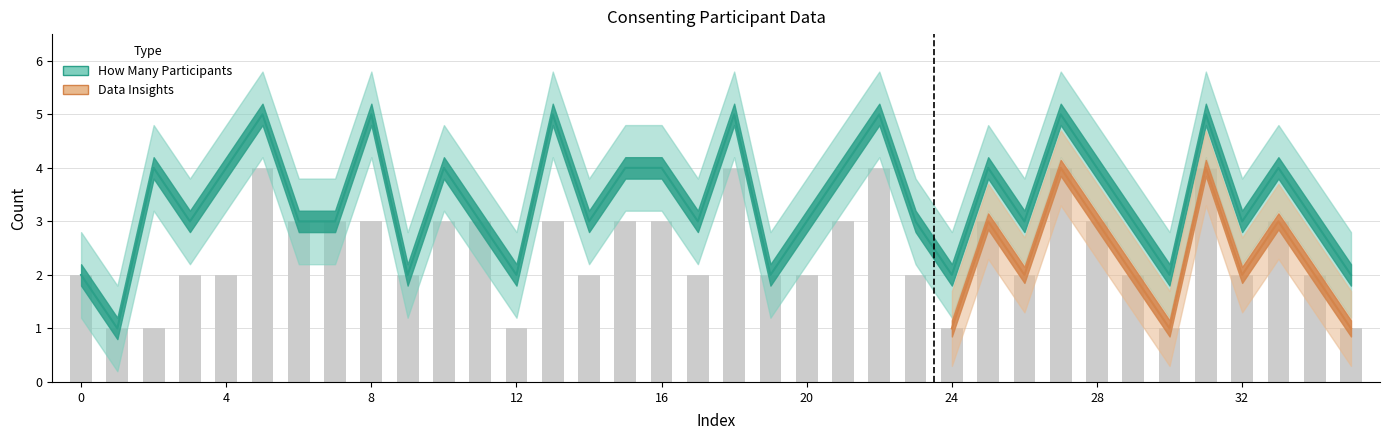

What is the value of the How Many Participants bar at the 18th from the left?

2